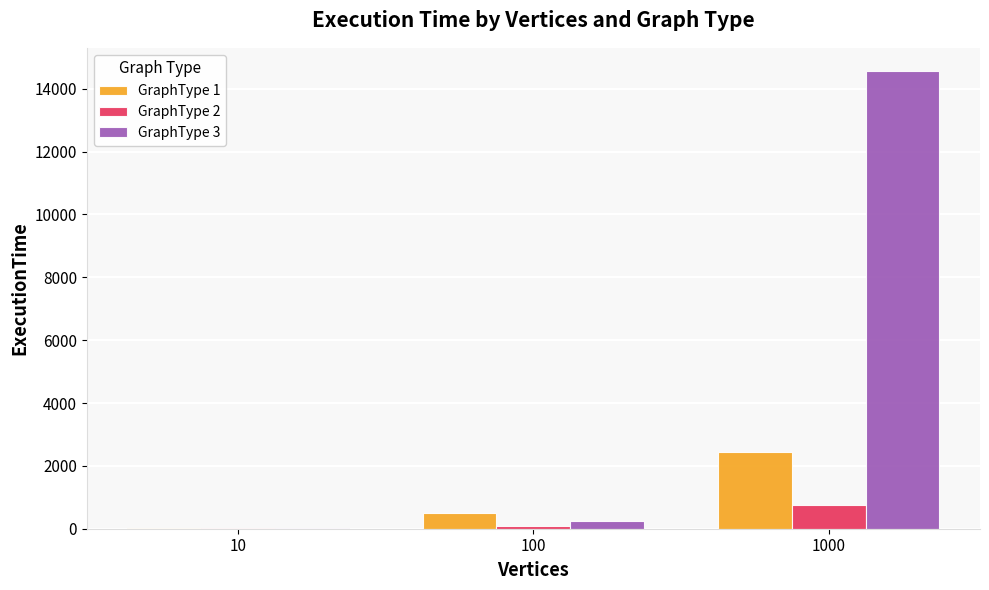

Count the GraphType 1 values in the range 12 to 2442.

3